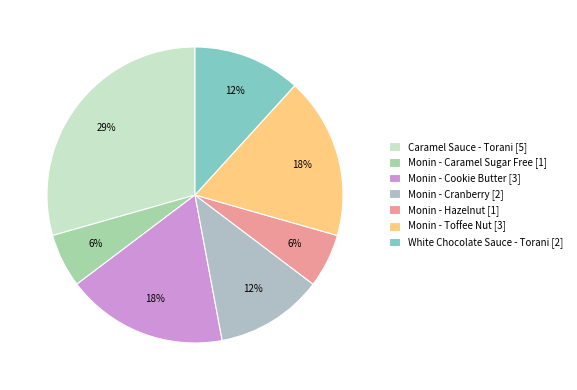

To the nearest percent, what is the difference between the White Chocolate Sauce - Torani and Monin - Cookie Butter slice percentages?

6%